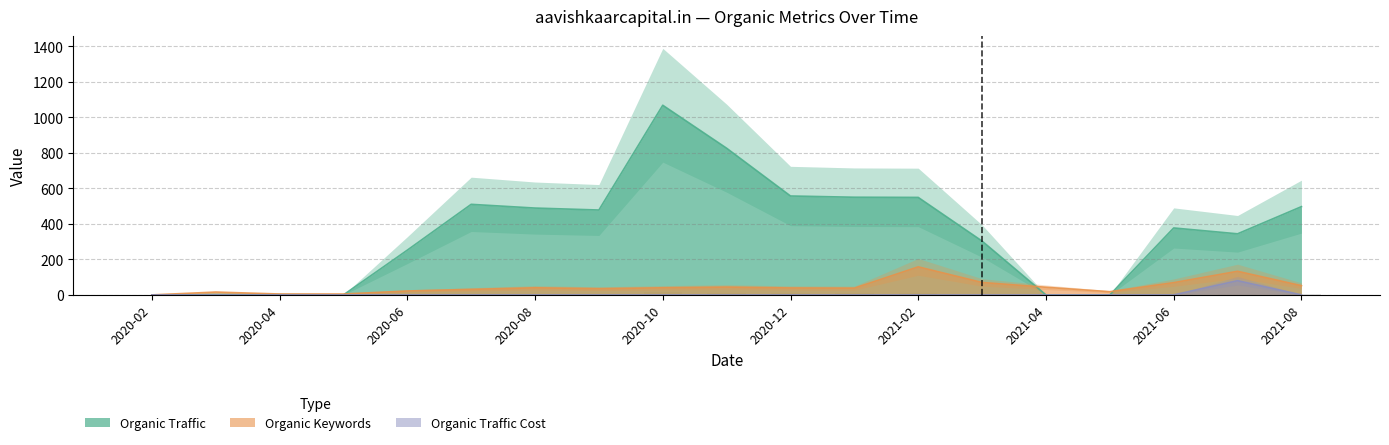

Which series has the widest spread of values?

Organic Traffic